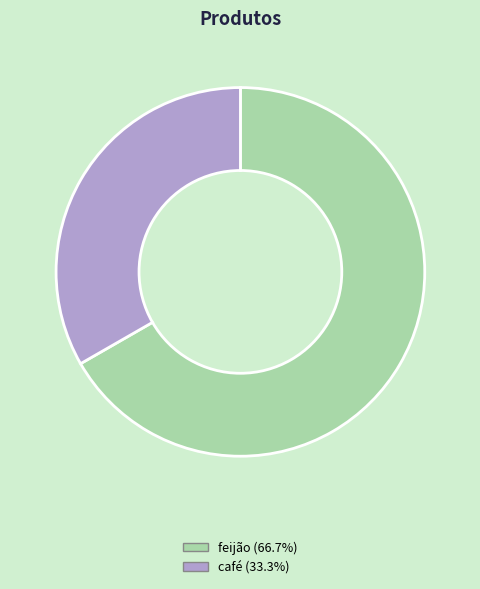

Which category has the smallest portion of the pie?

café